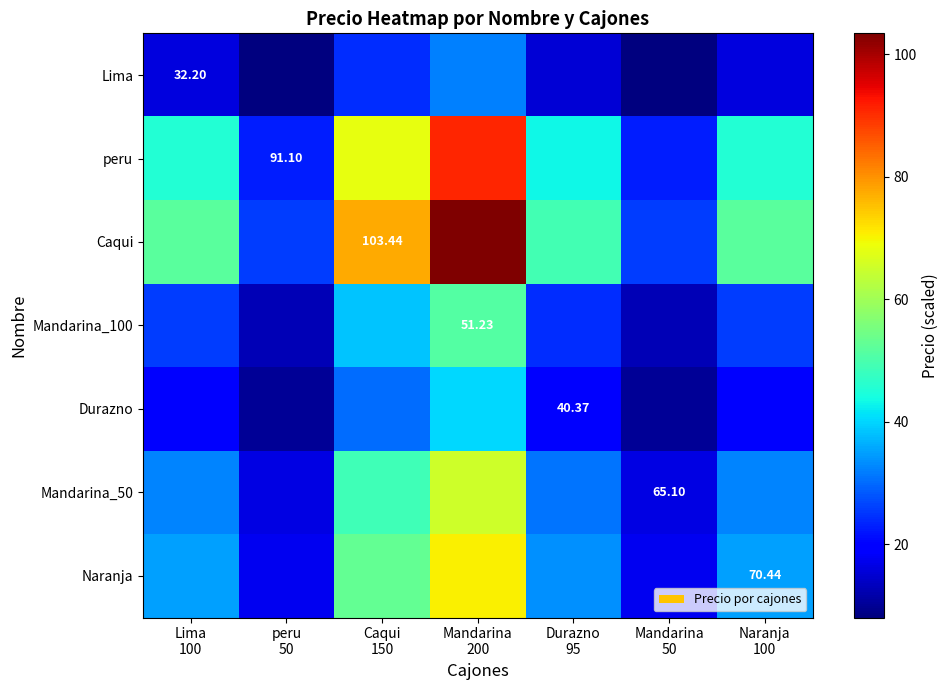

At which category does the chart reach its minimum across all series?

peru
50